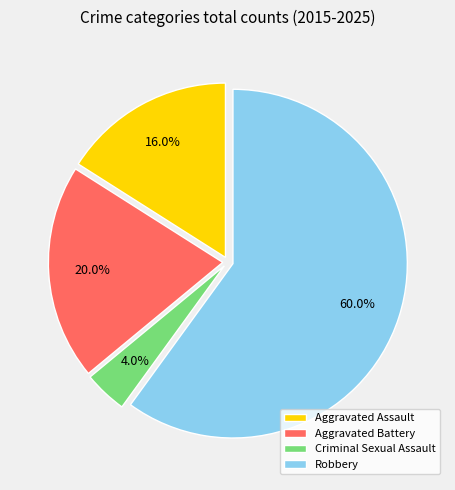

To the nearest percent, what portion does Aggravated Assault represent?

16%